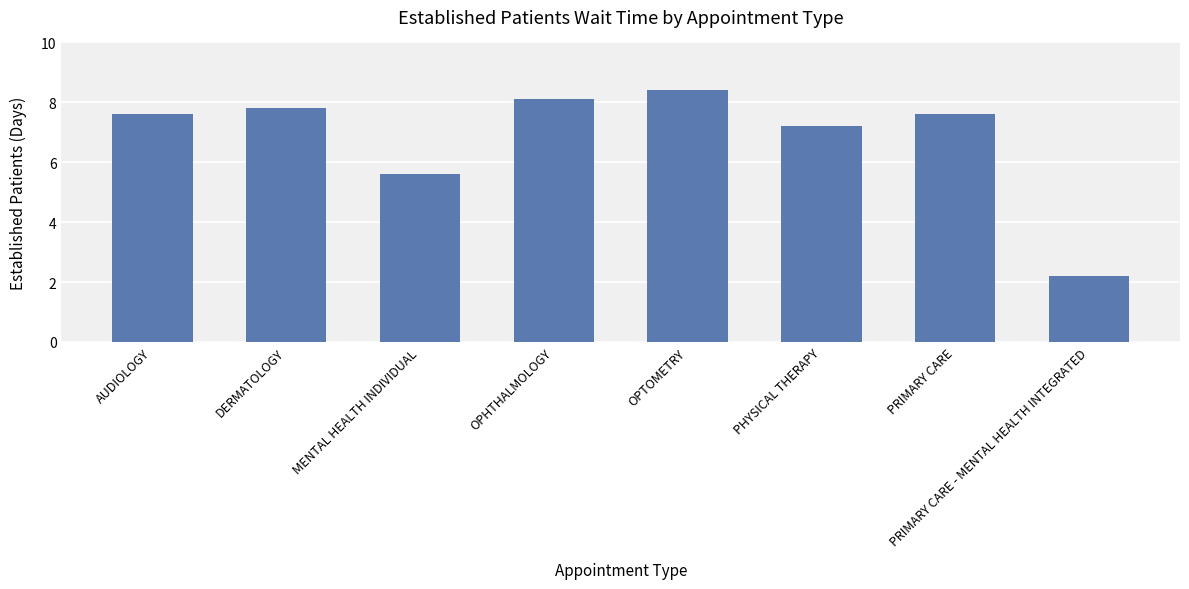

How many data points does each series have?

8